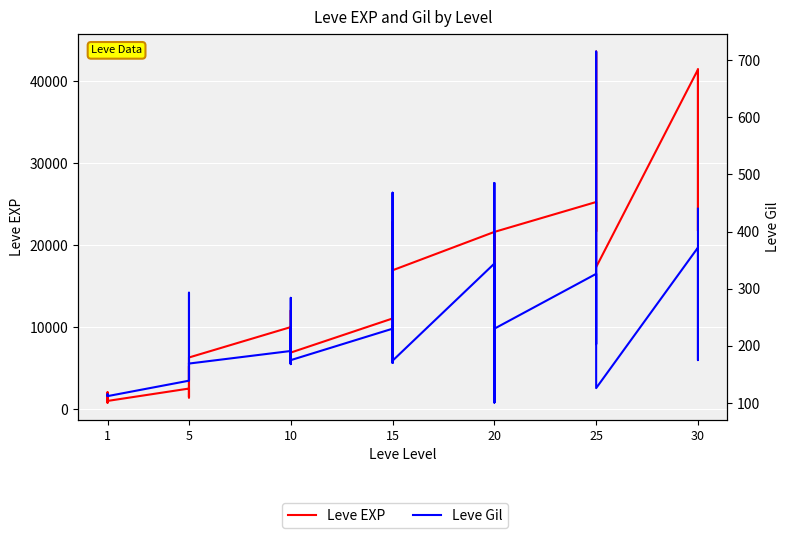

What are all the series names shown in the legend?

Leve EXP, Leve Gil